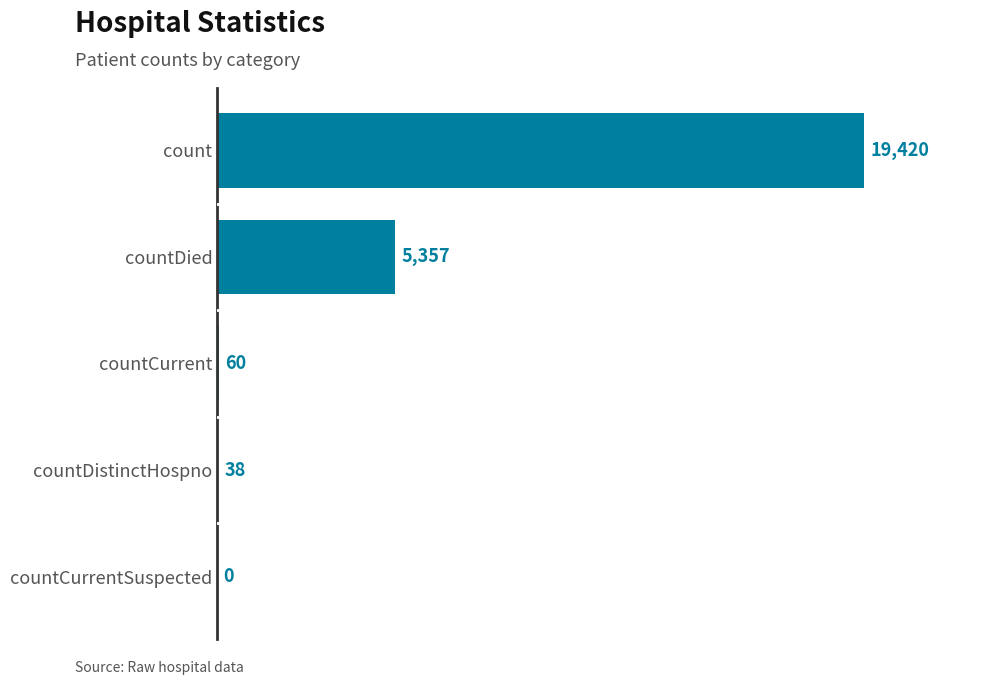

Does the chart contain stacked bars?

No